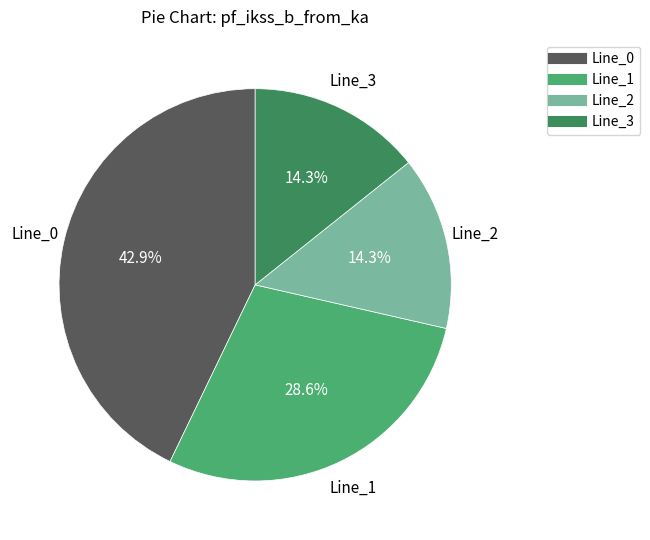

The Line_2 slice represents 21% of the pie. True or false?

False